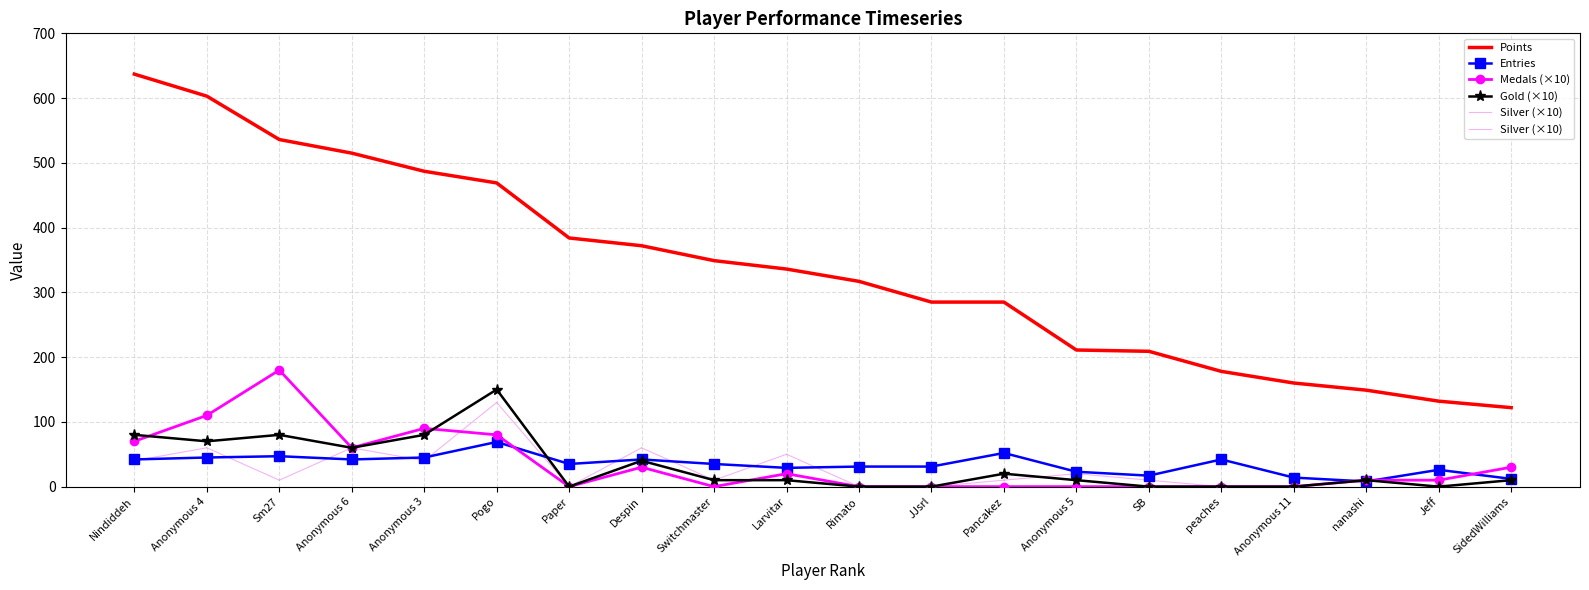

What is the value of the Gold (×10) point at the 1st from the left?

80